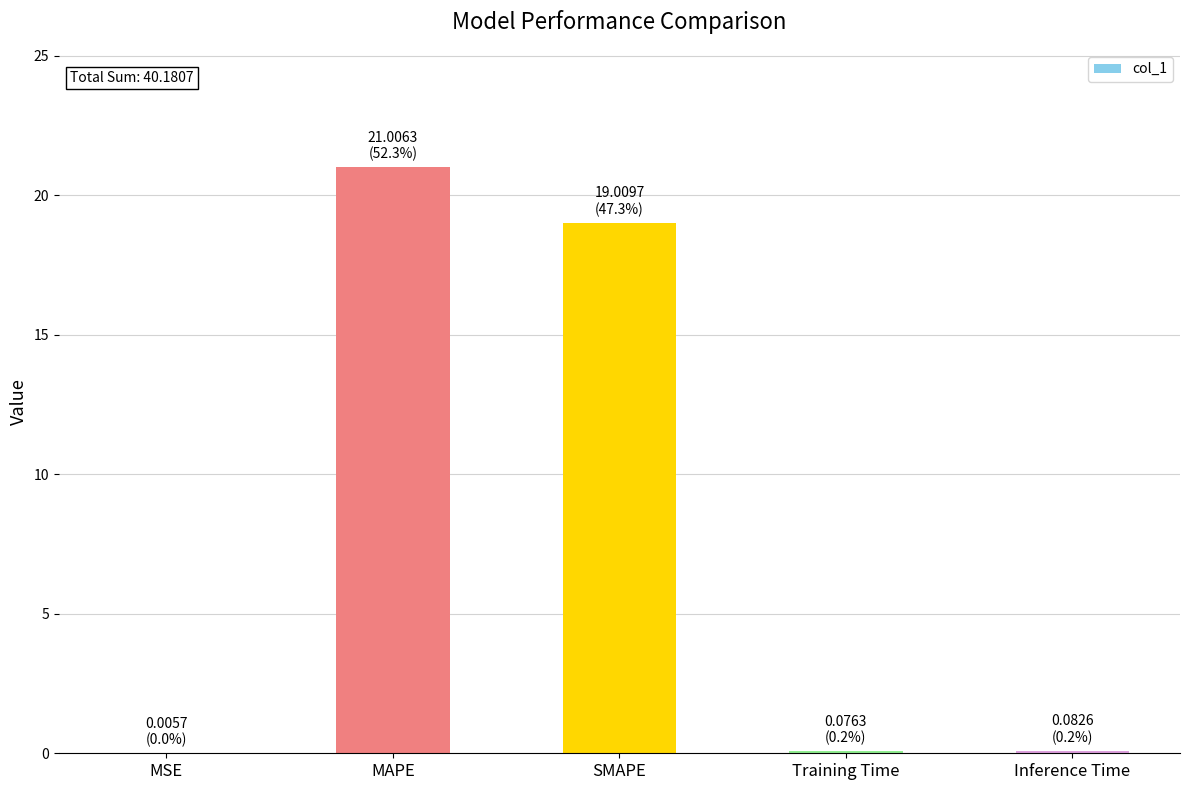

Is it true that the value at SMAPE is 19.0?

True